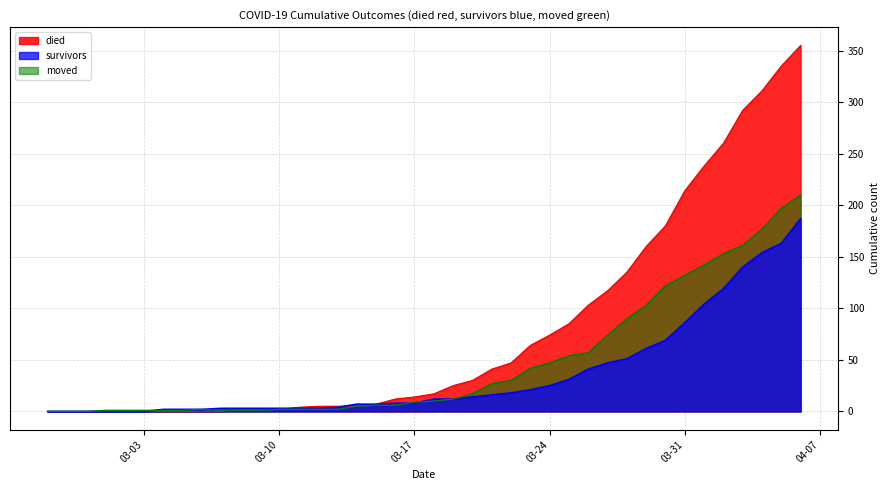

Between 2020-03-01 and 2020-03-18, which is larger?

2020-03-18